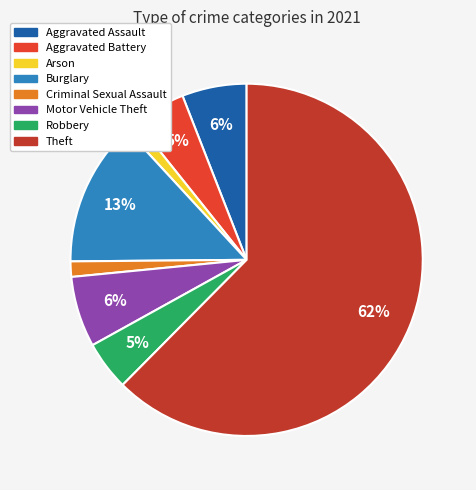

Which slice is the largest?

Theft